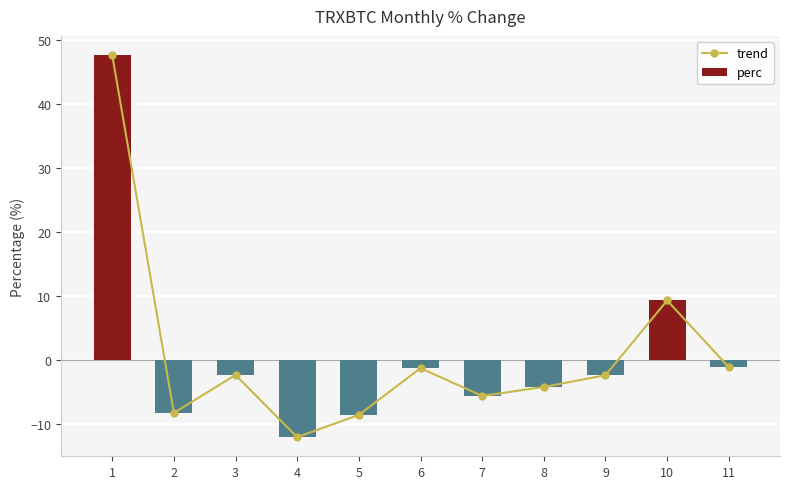

How many positive values does the perc series have?

2